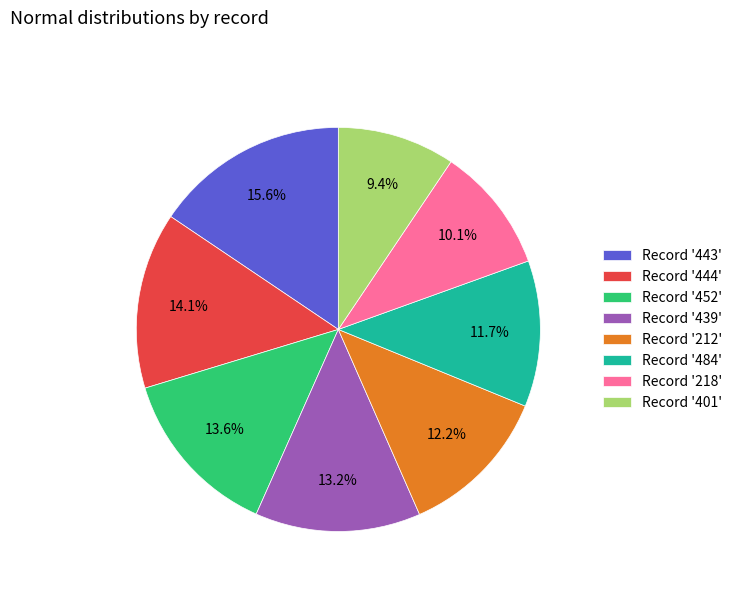

What is the smallest slice in the pie chart?

Record '401'